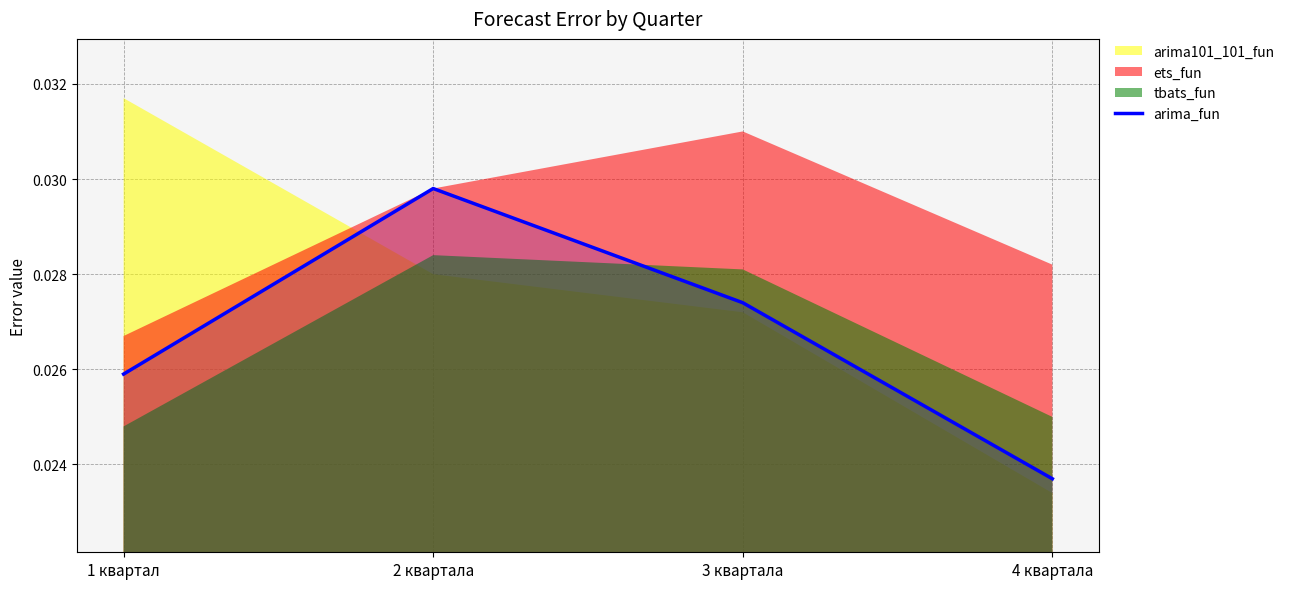

The chart shows a value of 0.0 at 1 квартал. True or false?

False